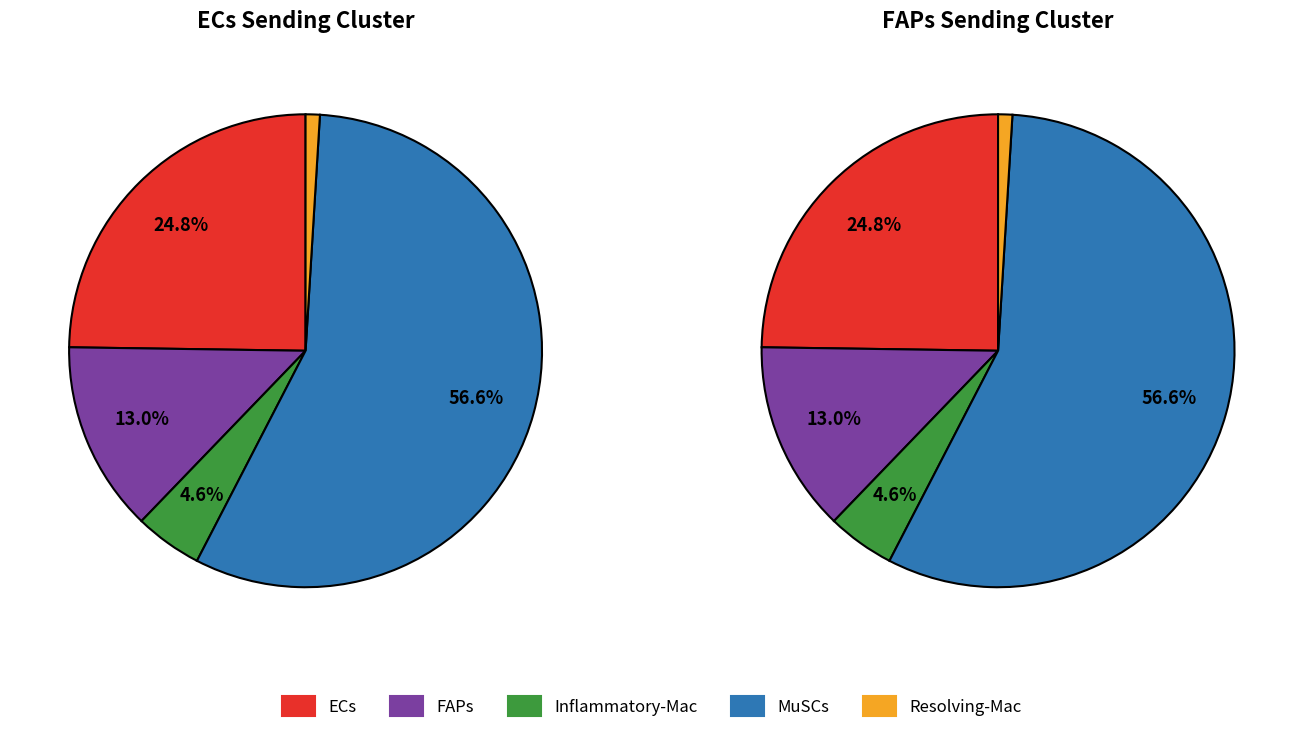

Is it true that ECs is 35% of the pie?

False